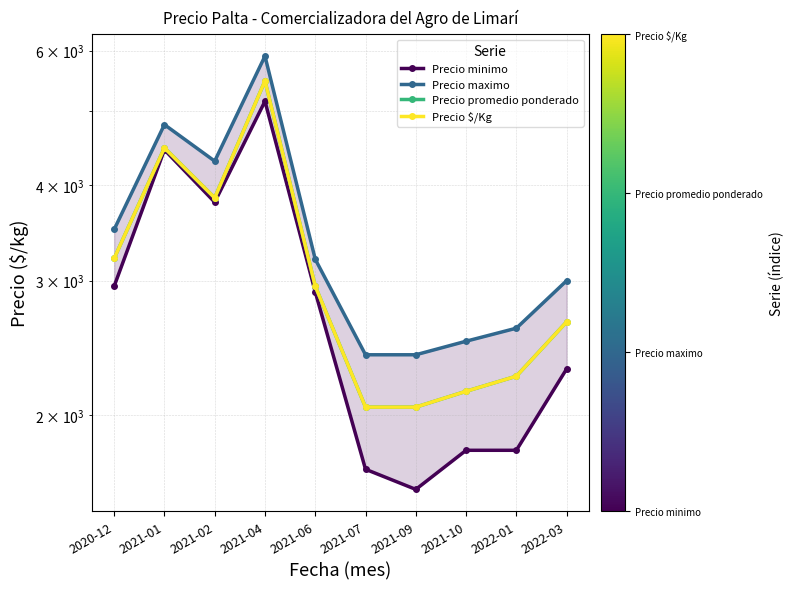

What is the value of the Precio promedio ponderado point at the 2nd from the left?

4475